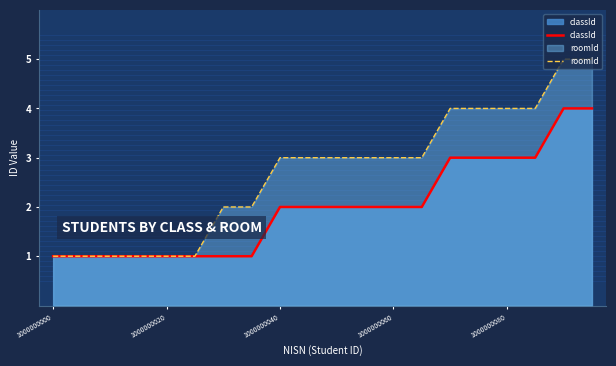

List the series in order of their peak value, lowest first.

classId, roomId